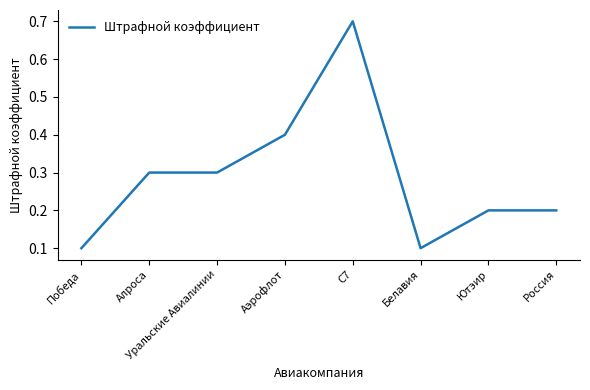

What is the greatest value displayed?

0.7